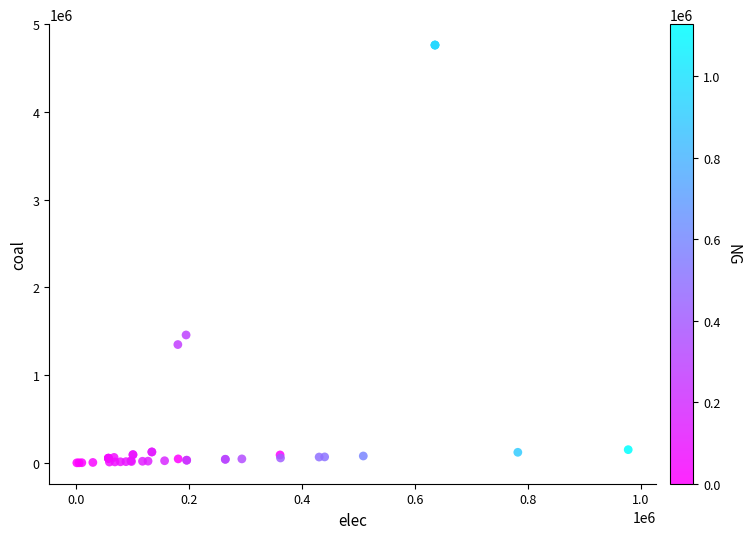

What Y value in the scatter plot is closest to 2381686?

1457944.4